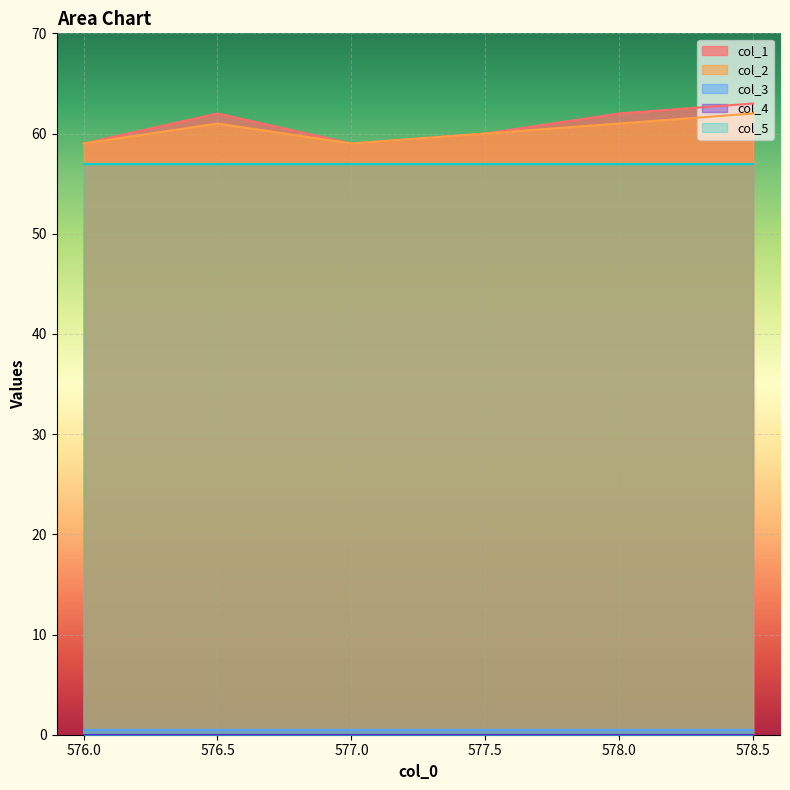

How many lines are shown in the chart?

5